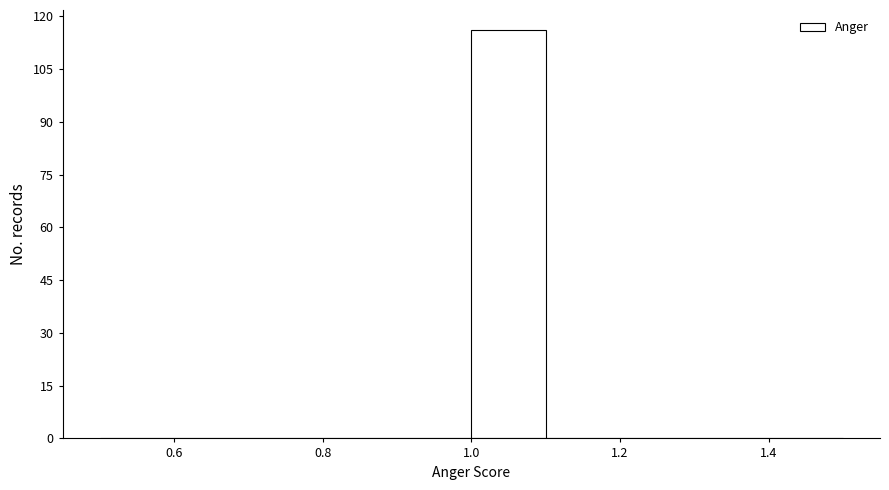

Reading left to right, list every bar in this chart as the range it spans on the x-axis followed by its height. The values are not printed on the chart, so give them approximately, as read against the axis.

0.5 to 0.6: 0
0.6 to 0.7: 0
0.7 to 0.8: 0
0.8 to 0.9: 0
0.9 to 1.0: 0
1.0 to 1.1: 116
1.1 to 1.2: 0
1.2 to 1.3: 0
1.3 to 1.4: 0
1.4 to 1.5: 0